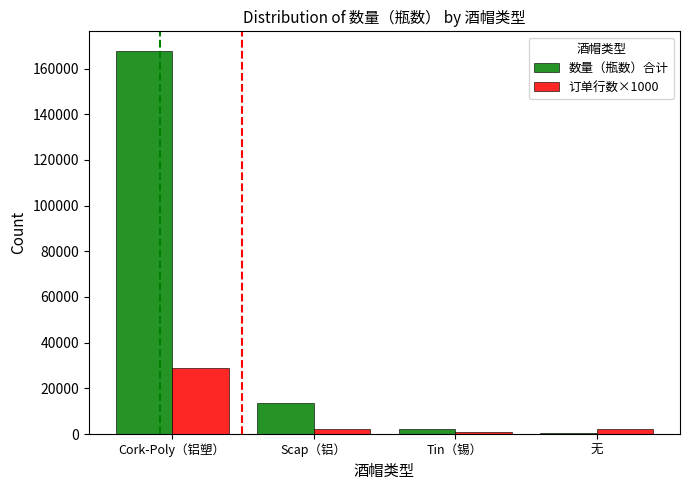

What is the difference between the highest and lowest values at Cork-Poly（铝塑）?

138904